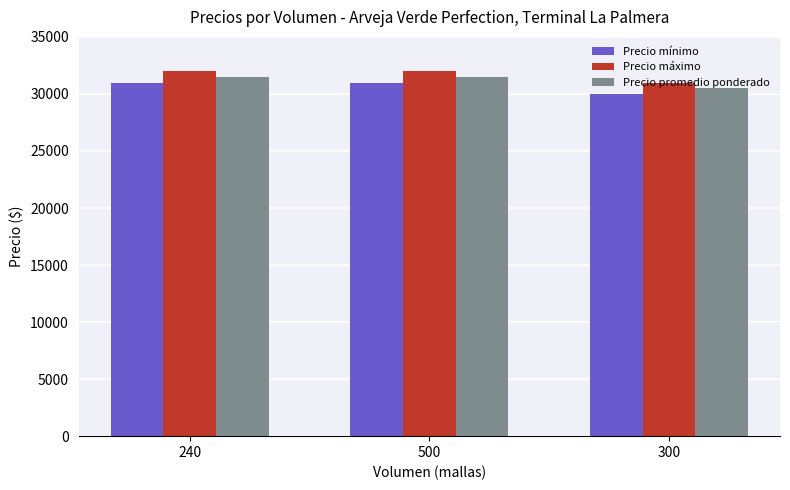

Which series has the largest total across all categories?

Precio máximo